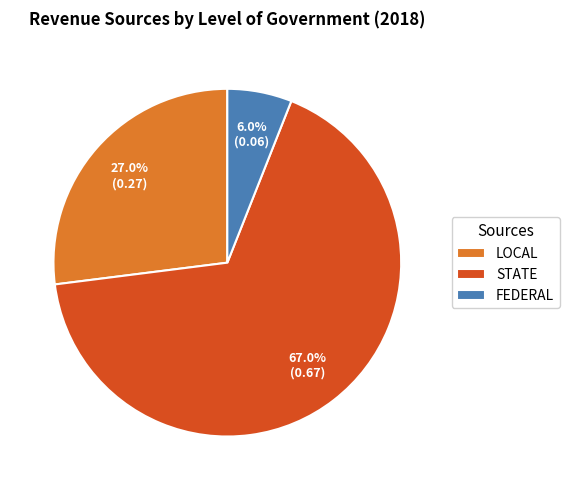

What percentage is NOT represented by LOCAL?

73.0%